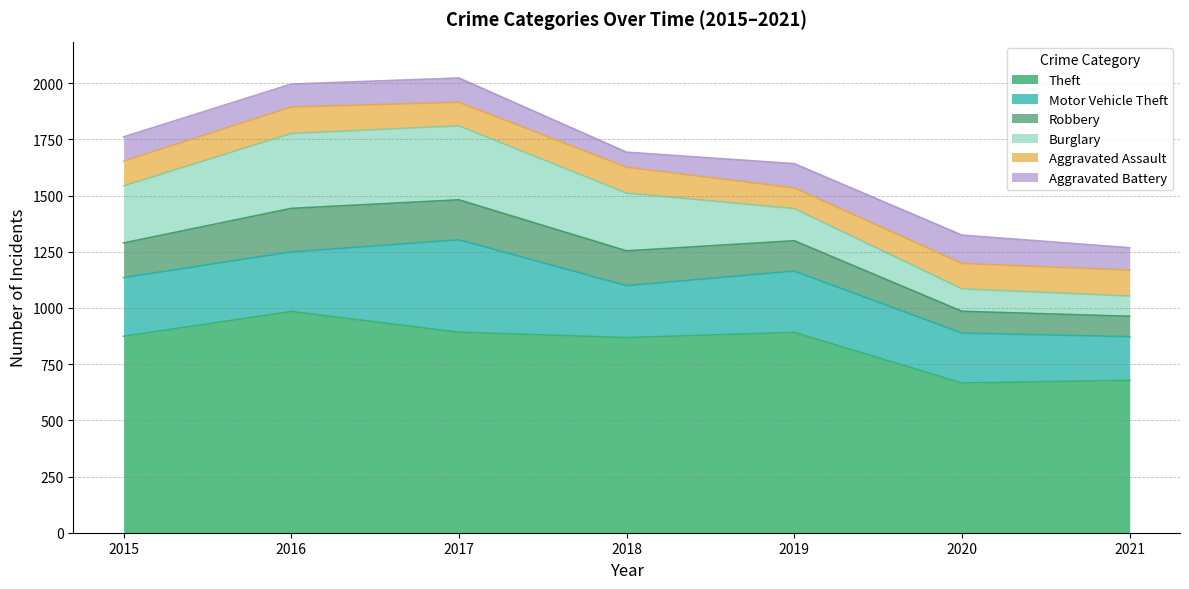

What is the difference between the Motor Vehicle Theft values at 2015 and 2021?

67